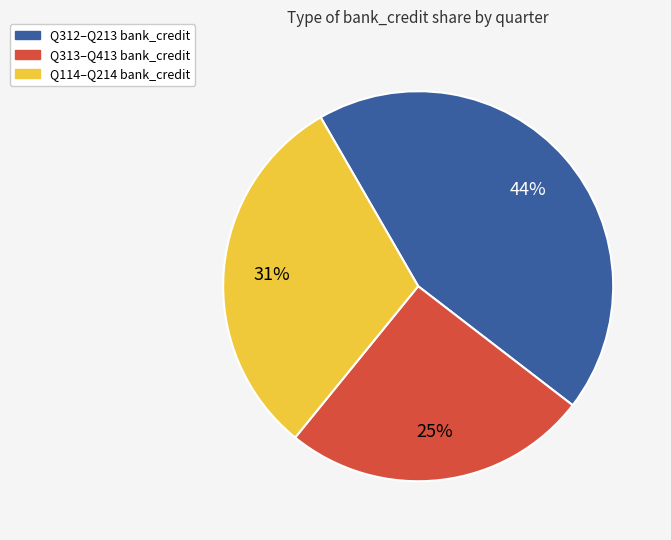

Is there any slice that represents more than half of the pie?

No